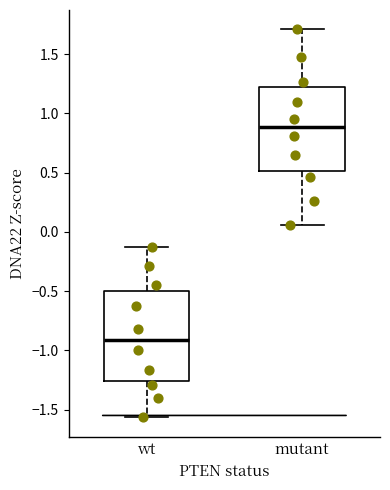

Reading left to right, transcribe this box plot: for each box, give where its median line is, the range the box spans, and where its two whiskers end, as read against the y-axis. The values are not printed on the chart, so give them approximately, as read against the axis.

wt: median -0.90, box -1.25 to -0.50, whiskers -1.55 to -0.15
mutant: median 0.90, box 0.50 to 1.20, whiskers 0.05 to 1.70